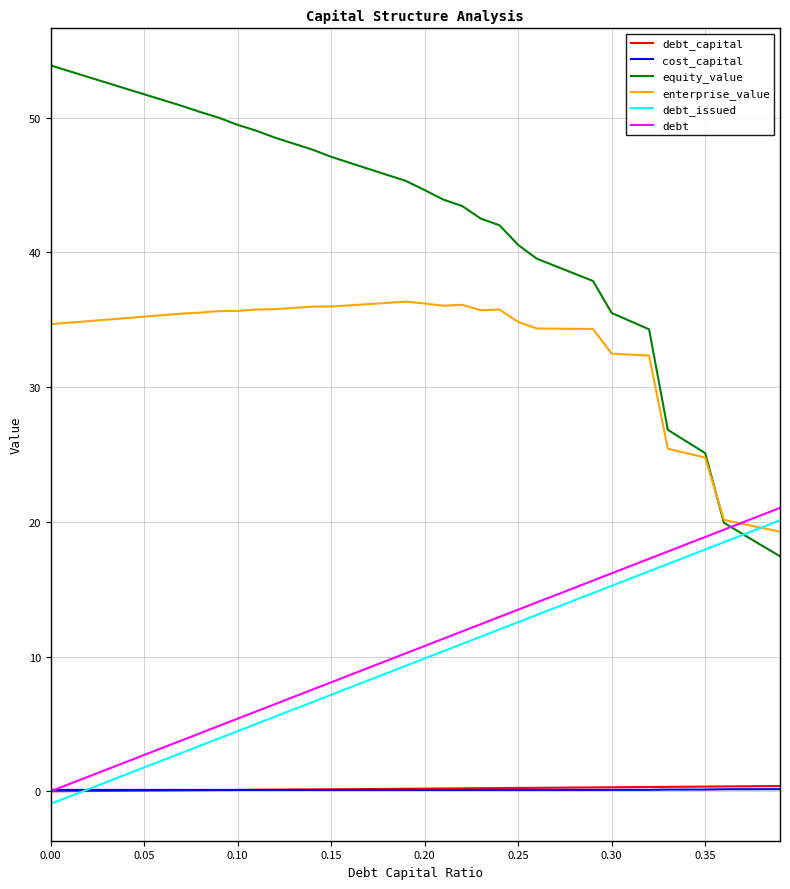

Does the chart have visible grid lines?

Yes